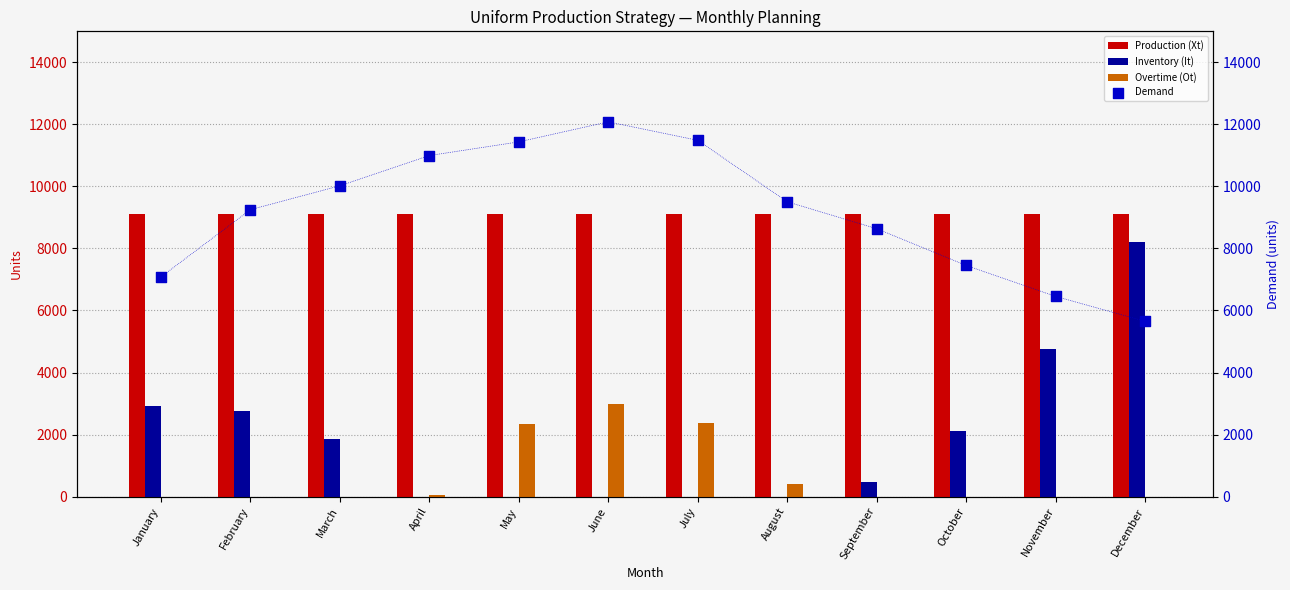

Which series contains the lowest Y value?

Inventory (It)